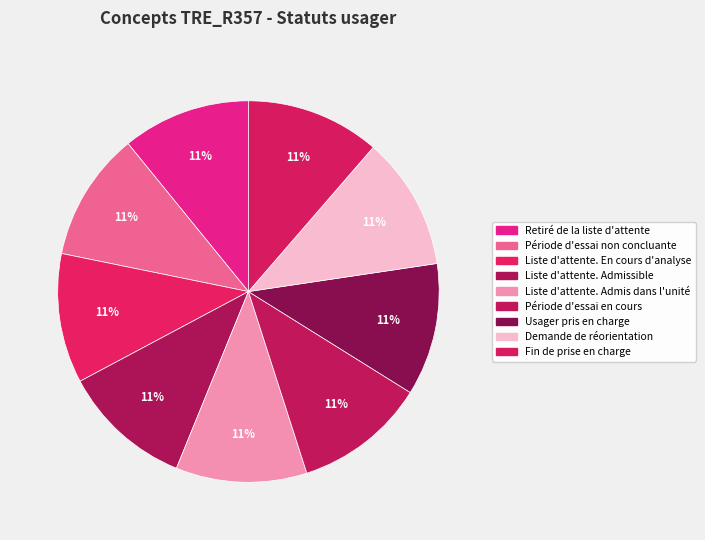

True or false: Usager pris en charge accounts for 11% of the total.

True